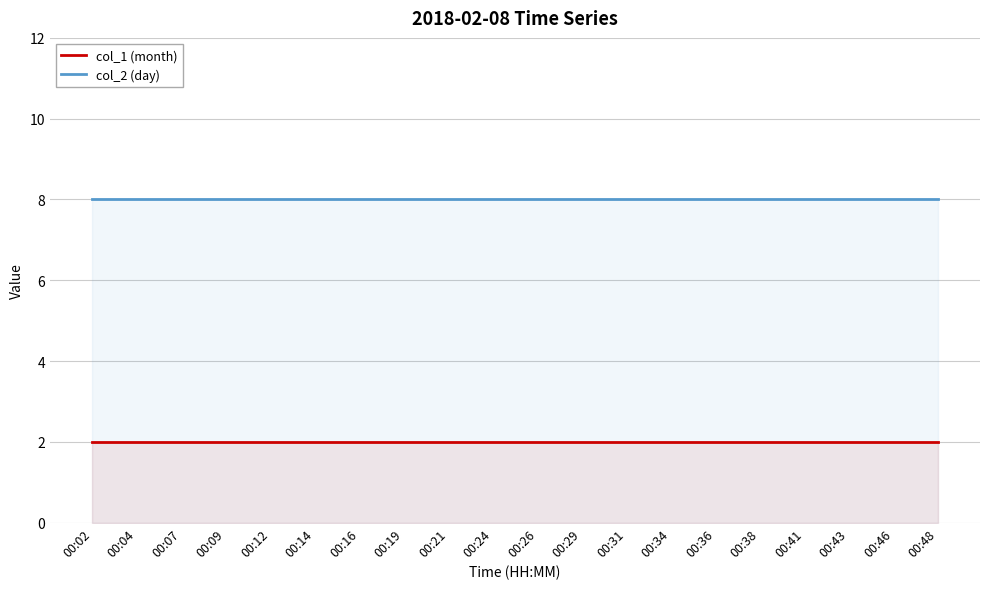

What is the total value across all series at 00:36?

10